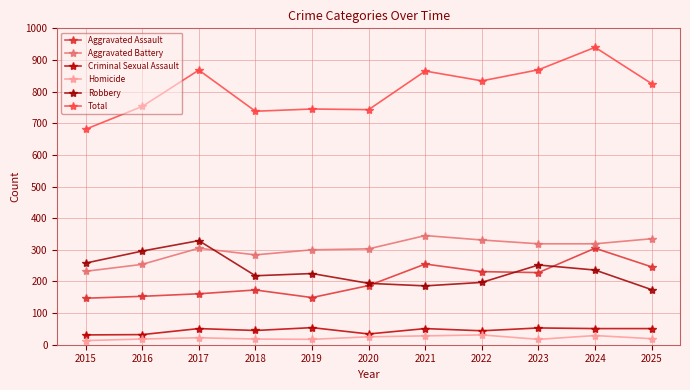

True or false: Aggravated Battery and Total cross at least once.

False